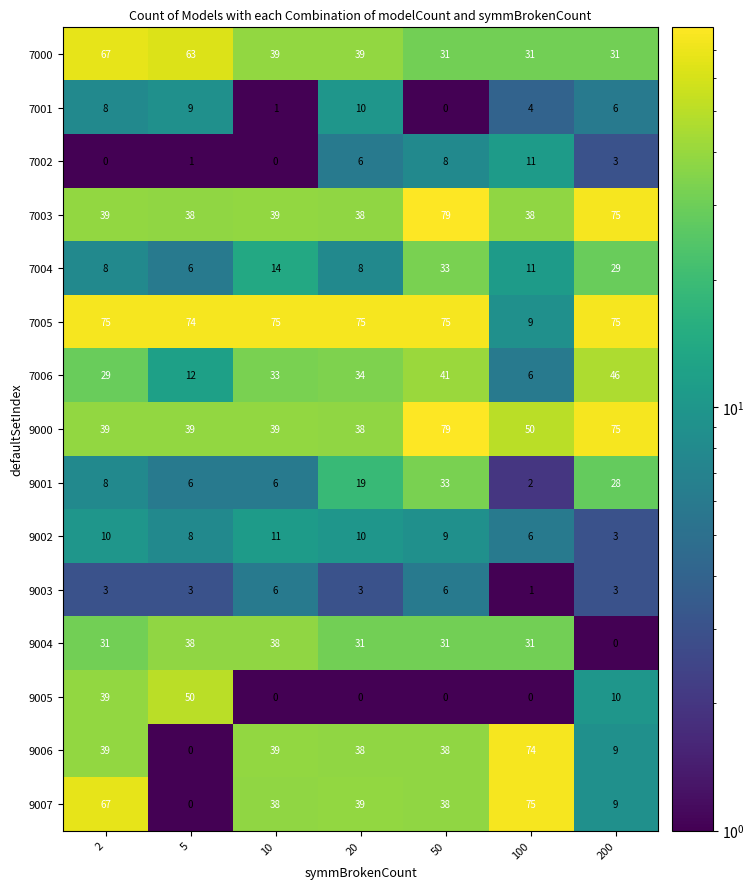

True or false: 9003 has a value of 6 at 50.

True